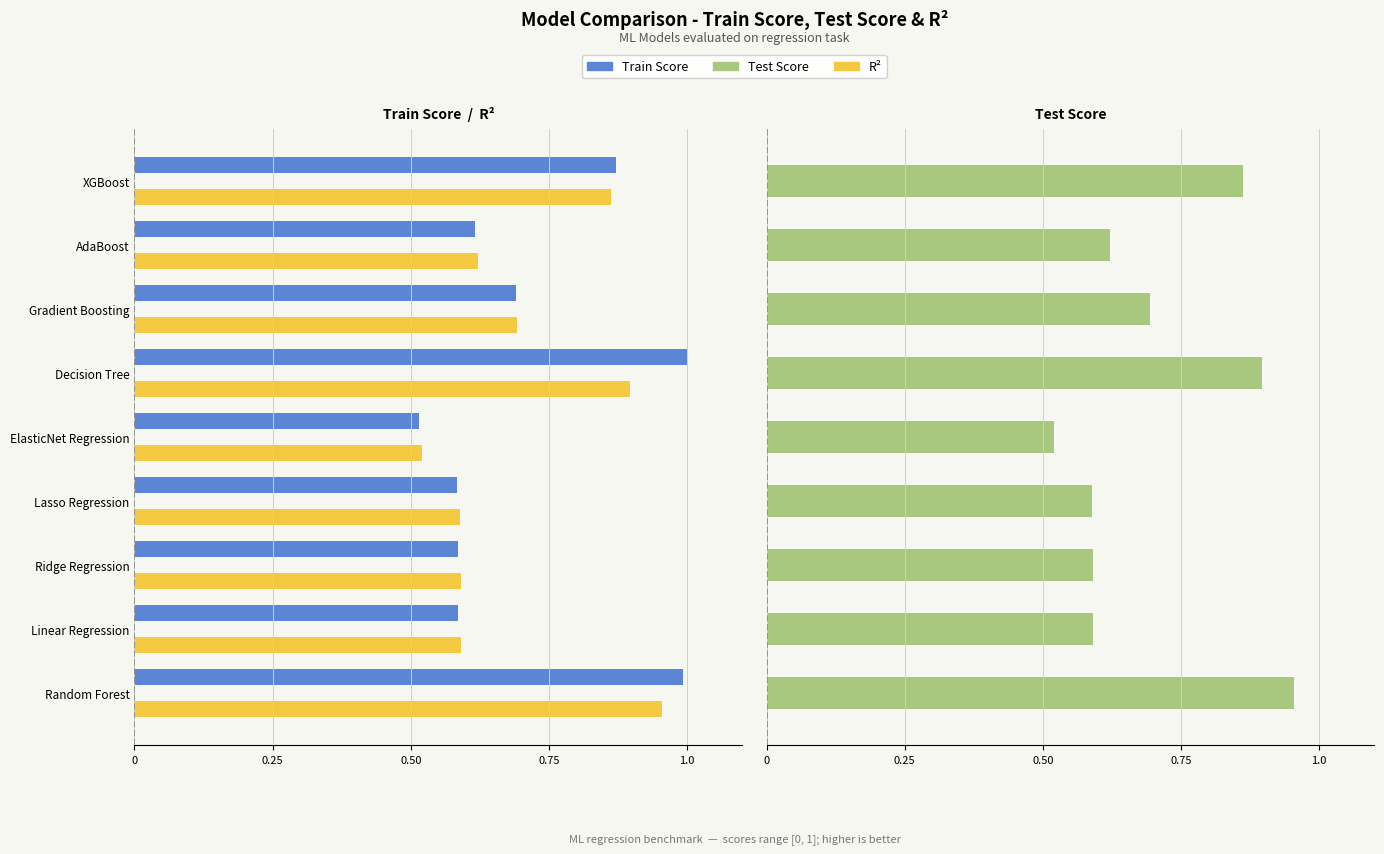

What is the difference between the maximum and second lowest values in the Test Score series?

0.4